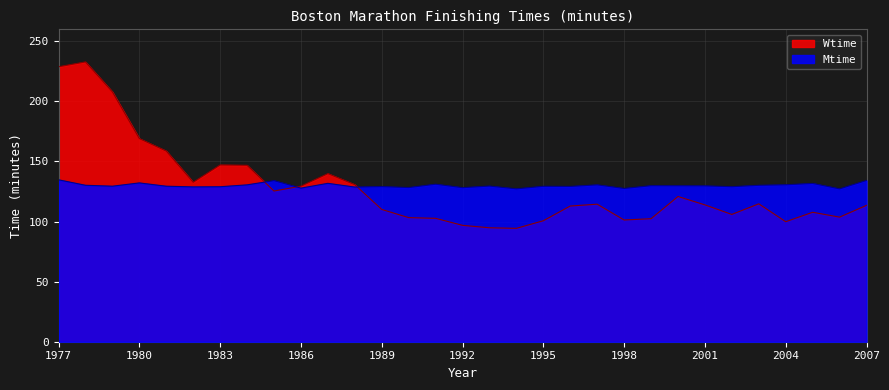

How many values in the Wtime series exceed 113?

17